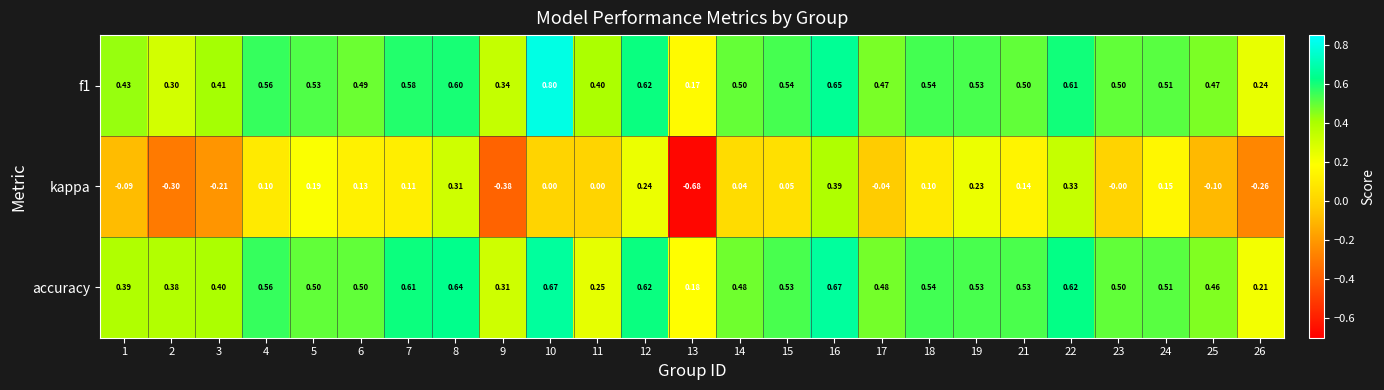

Between 19 and 21, which series saw the biggest shift?

kappa